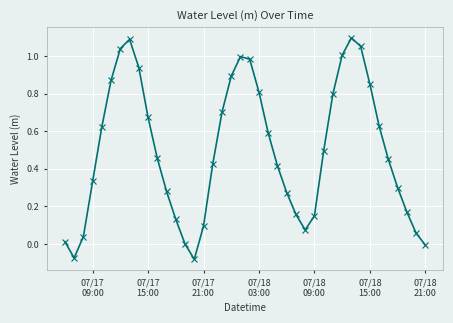

True or false: the data has more than 0 interior local peaks.

True